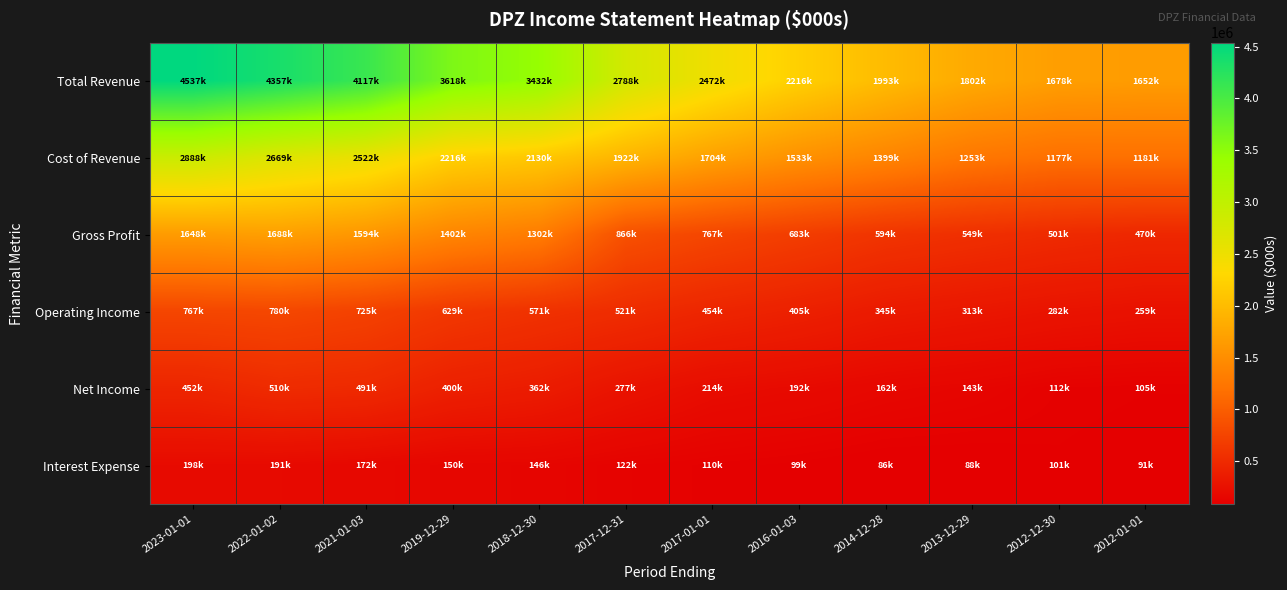

What is the difference between the highest and lowest values at 2016-01-03?

2117000